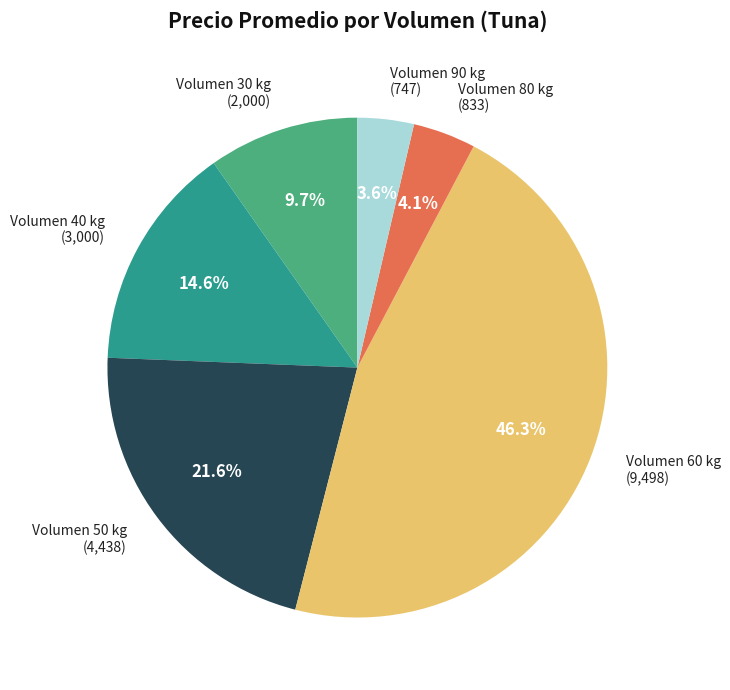

Is there any slice that represents more than half of the pie?

No